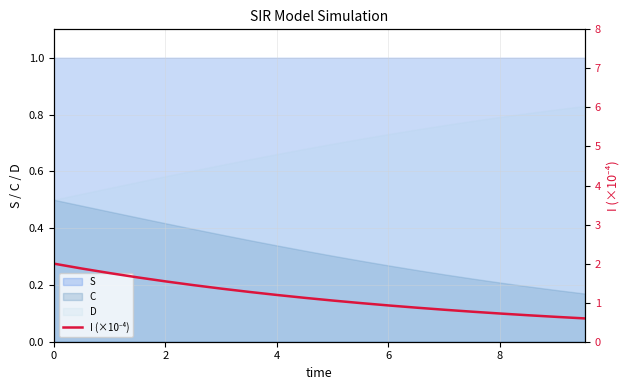

What is the difference between the maximum and minimum values?

1.4